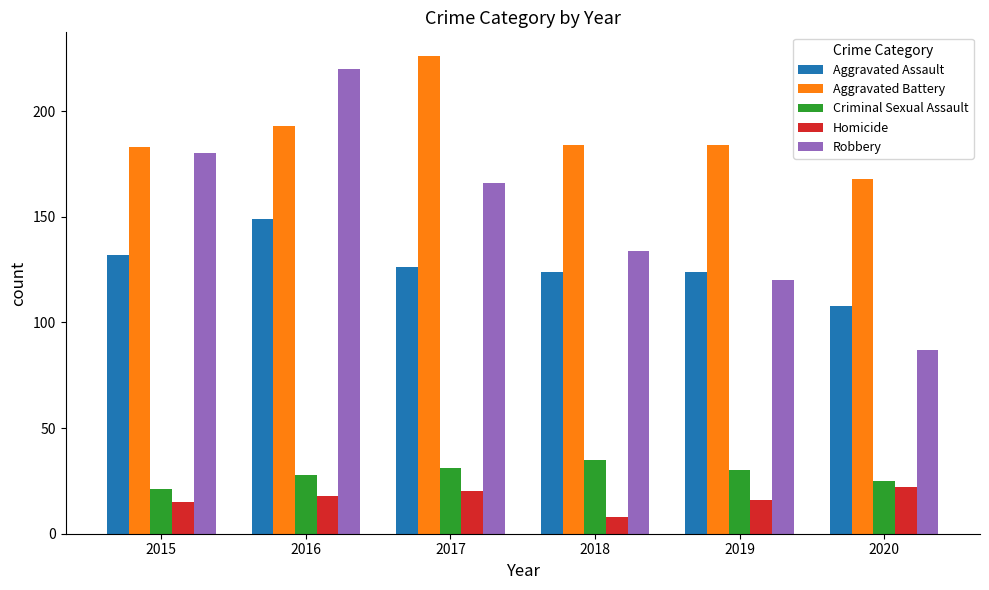

What are all the series names shown in the legend?

Aggravated Assault, Aggravated Battery, Criminal Sexual Assault, Homicide, Robbery